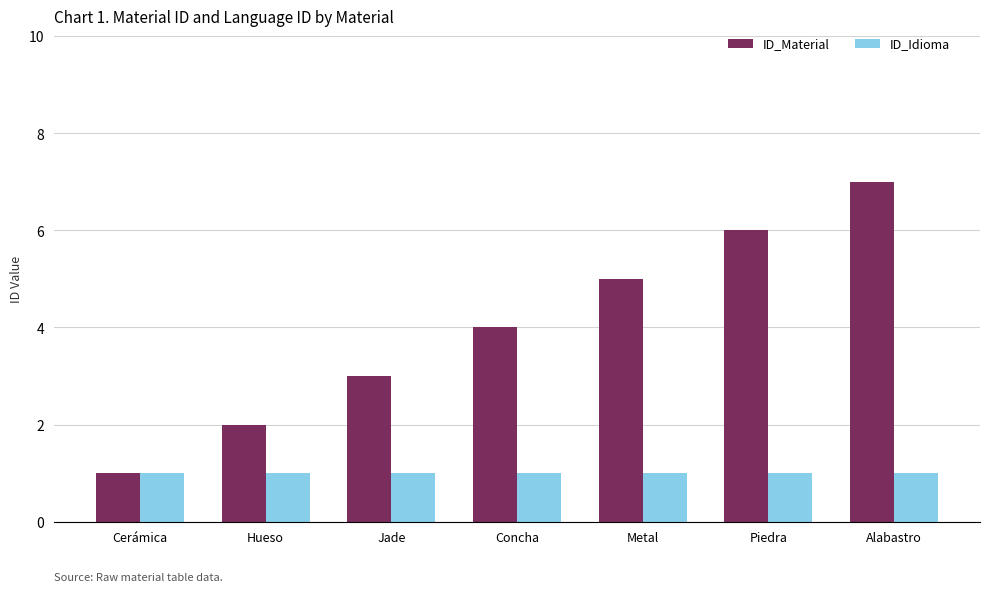

What is the label of the 5th bar from the left?

Metal